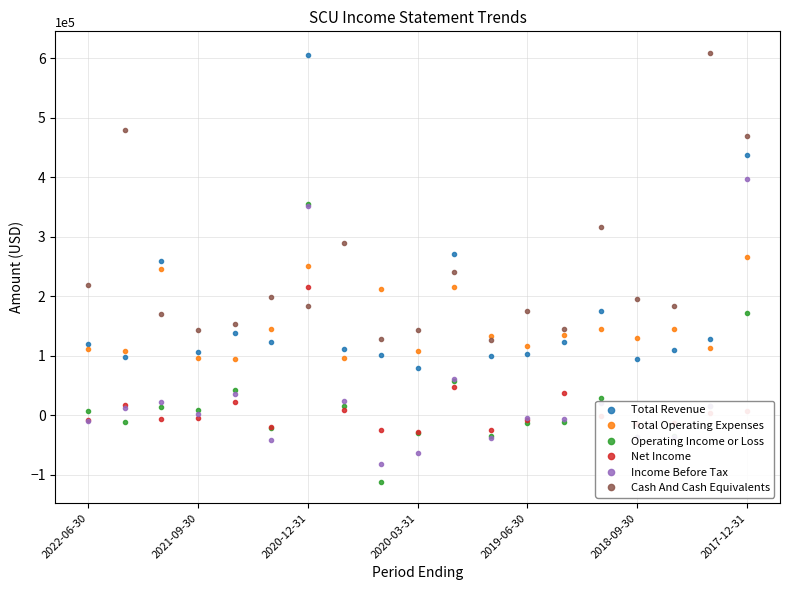

How many distinct data groups are displayed?

6